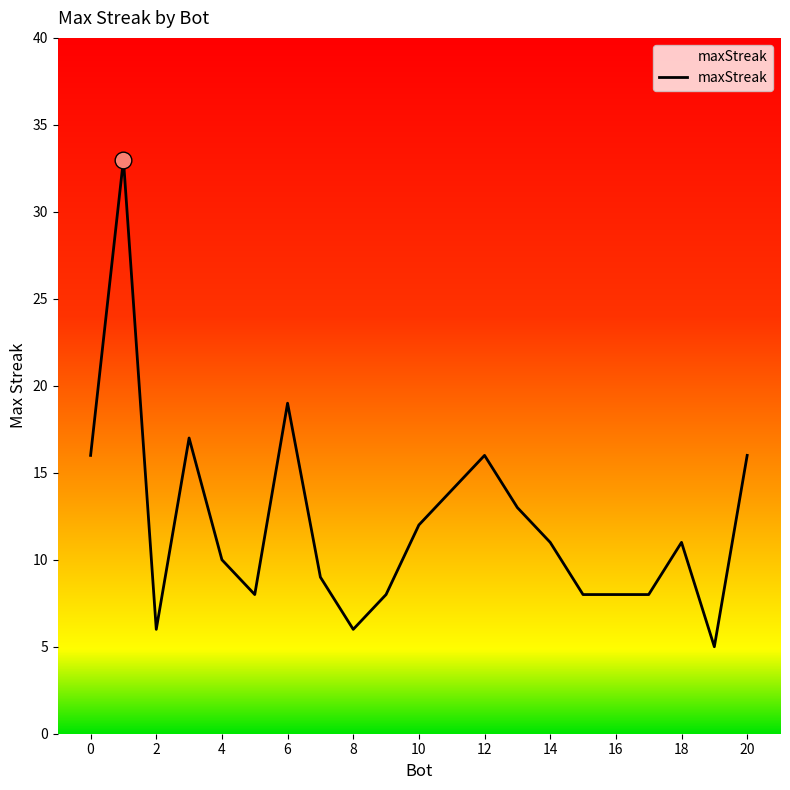

What is the maximum value shown in the chart?

33